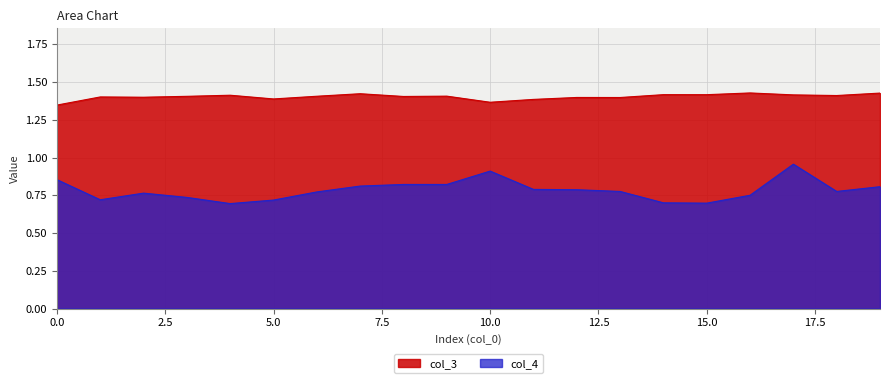

Which series has the widest spread of values?

col_4